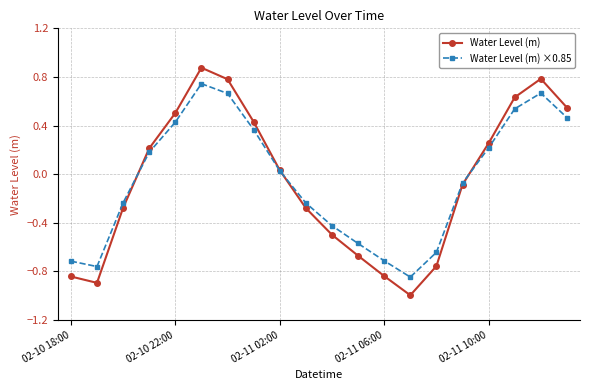

List the series in order of their peak value, lowest first.

Water Level (m) ×0.85, Water Level (m)